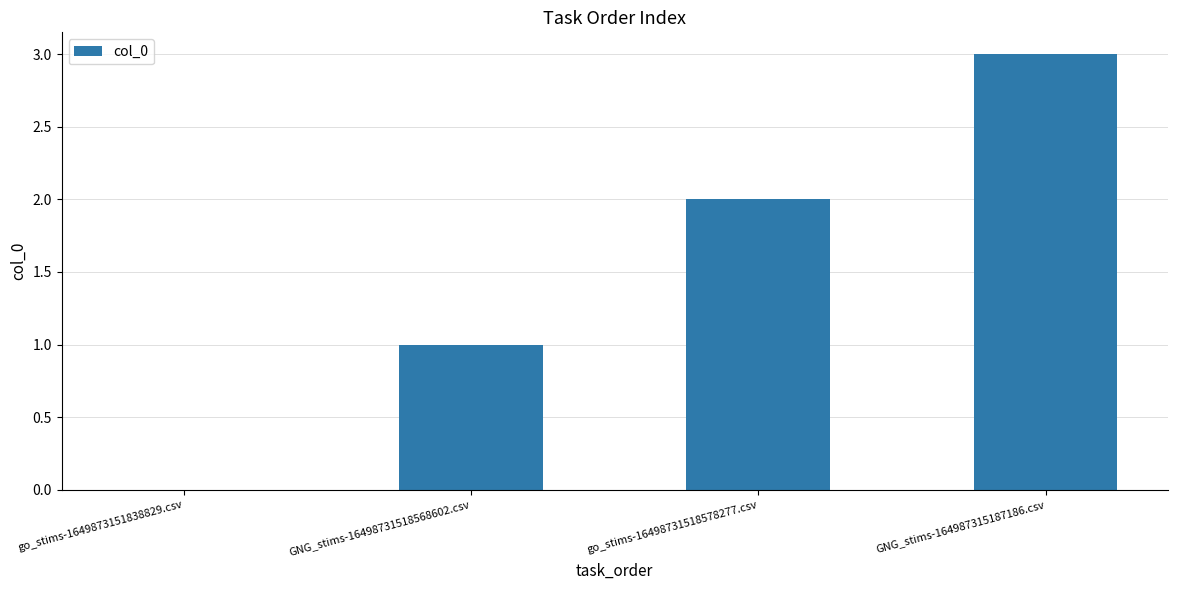

Which has a higher value, GNG_stims-164987315187186.csv or go_stims-16498731518578277.csv?

GNG_stims-164987315187186.csv